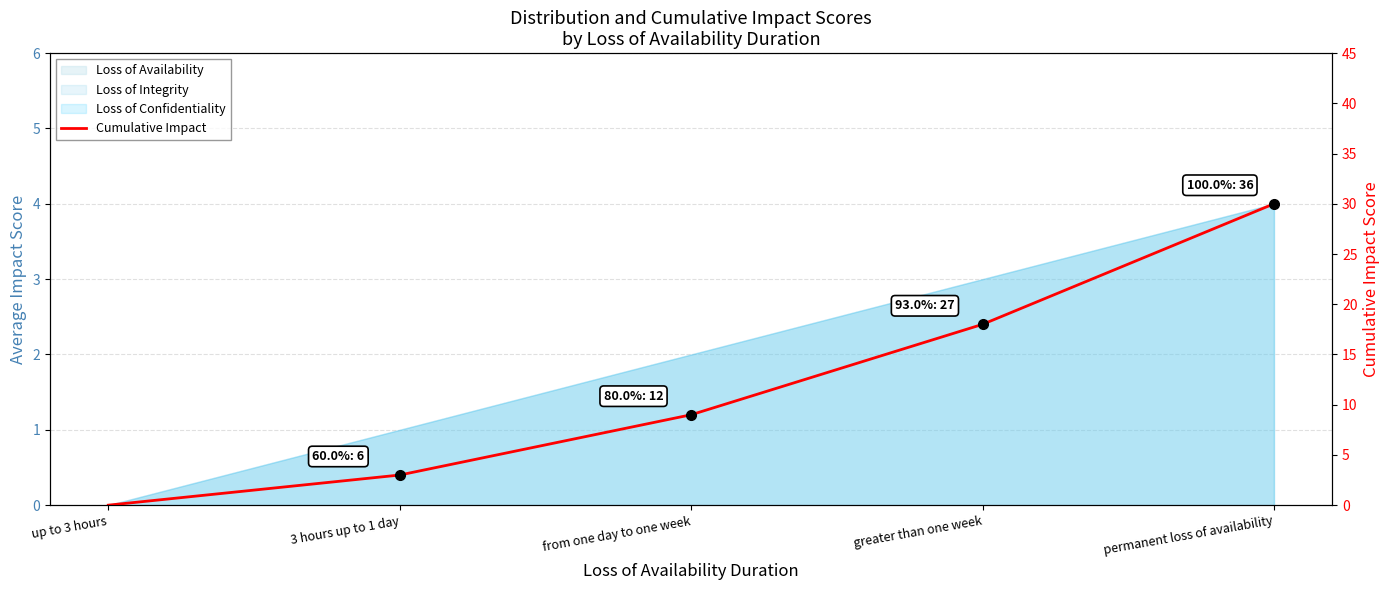

Reading left to right, transcribe all the data shown in this chart.

0	3	9	18	30